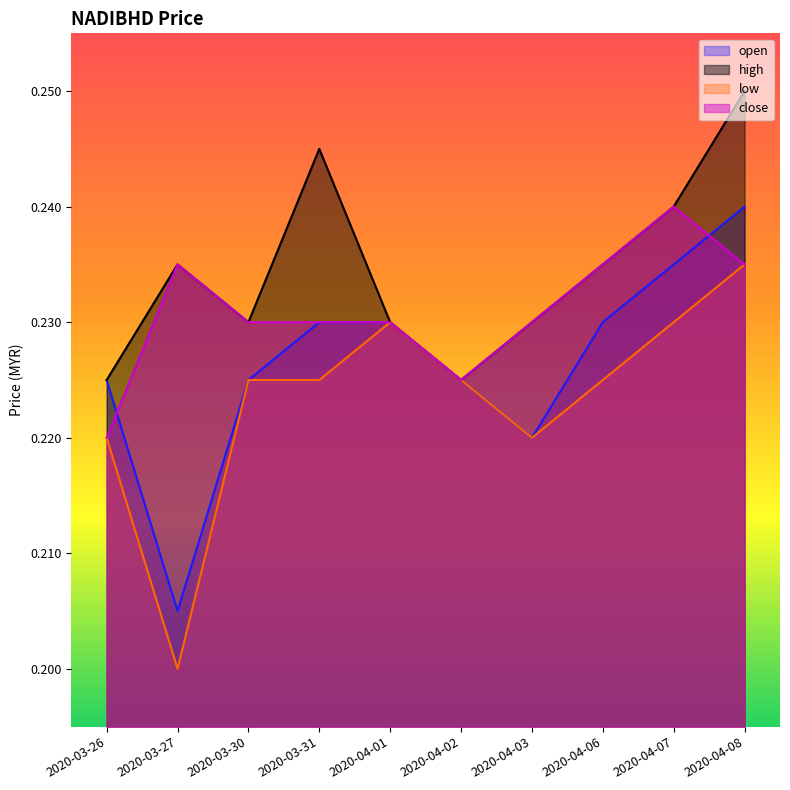

List the series in order of their peak value, highest first.

high, open, close, low